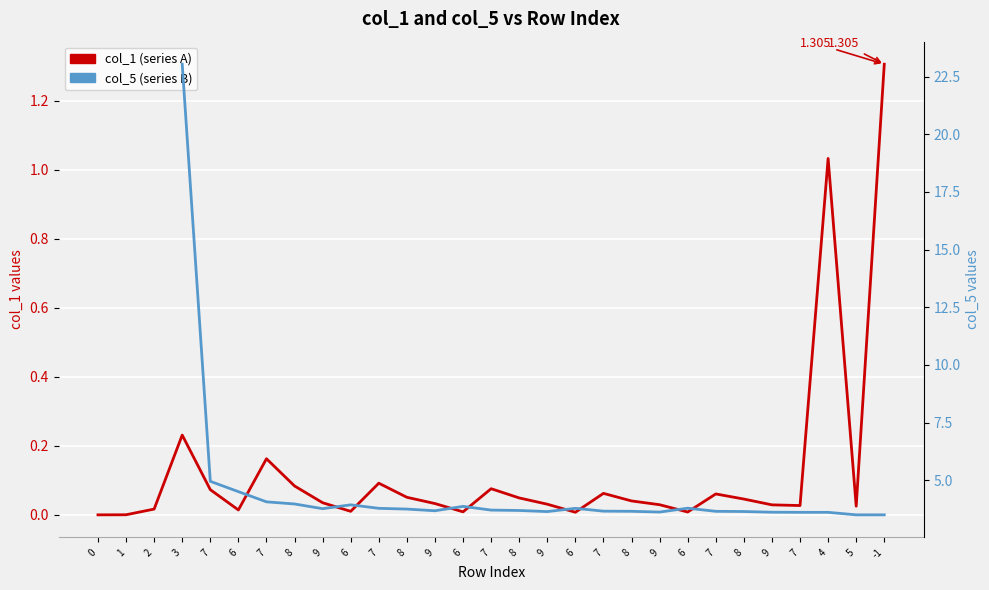

Which category has the highest value across all series?

-1